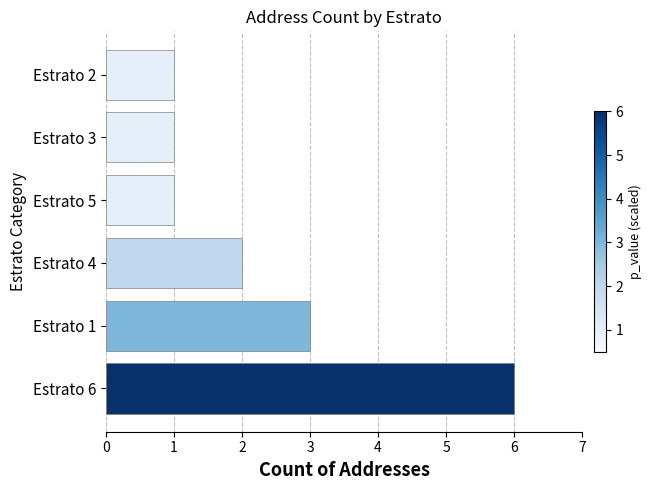

What is the change in value from Estrato 6 to Estrato 2?

-5